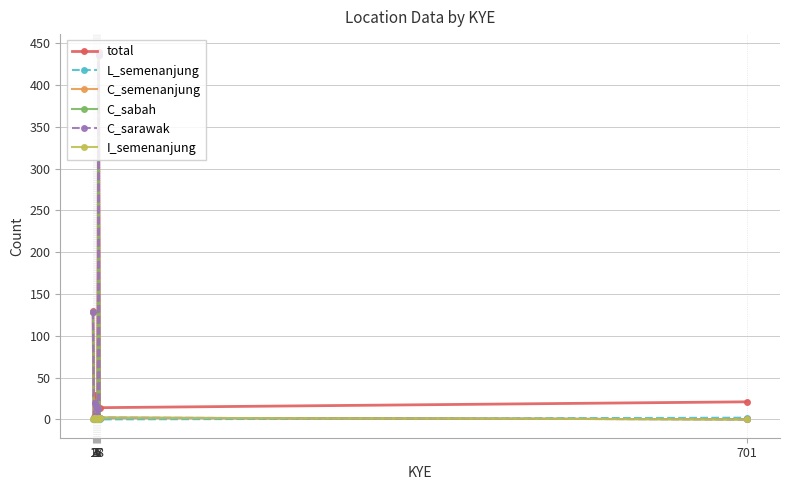

Is it true that C_sabah equals 1 at 4?

True